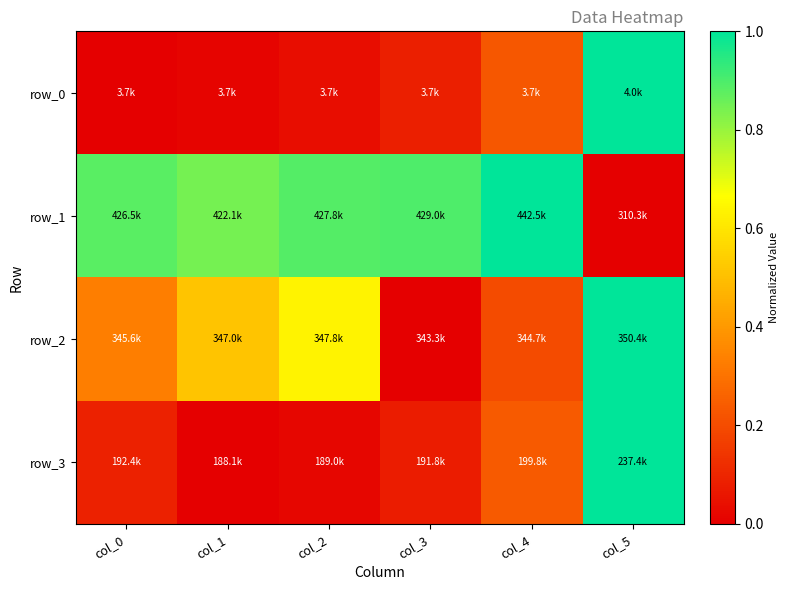

True or false: row_0 has a value of 0.2 at col_4.

True